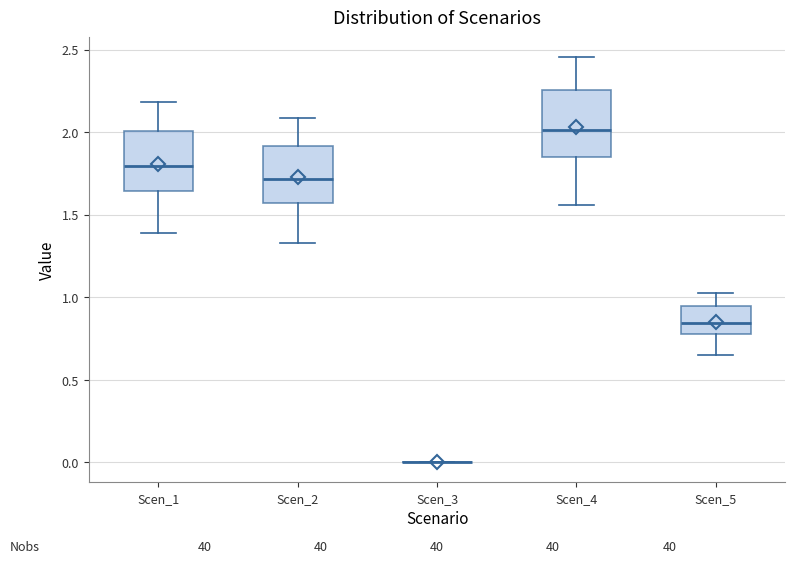

Where does the upper whisker of the box for Scen_2 end on the y-axis? The values are not printed on the chart, so give them approximately, as read against the axis.

2.10